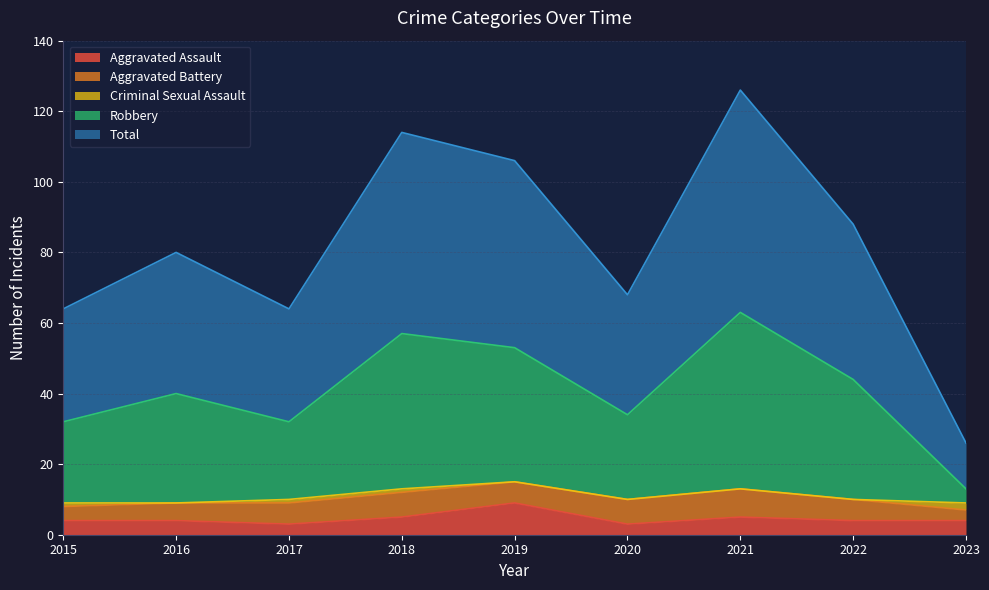

What is the maximum value for Aggravated Assault?

9